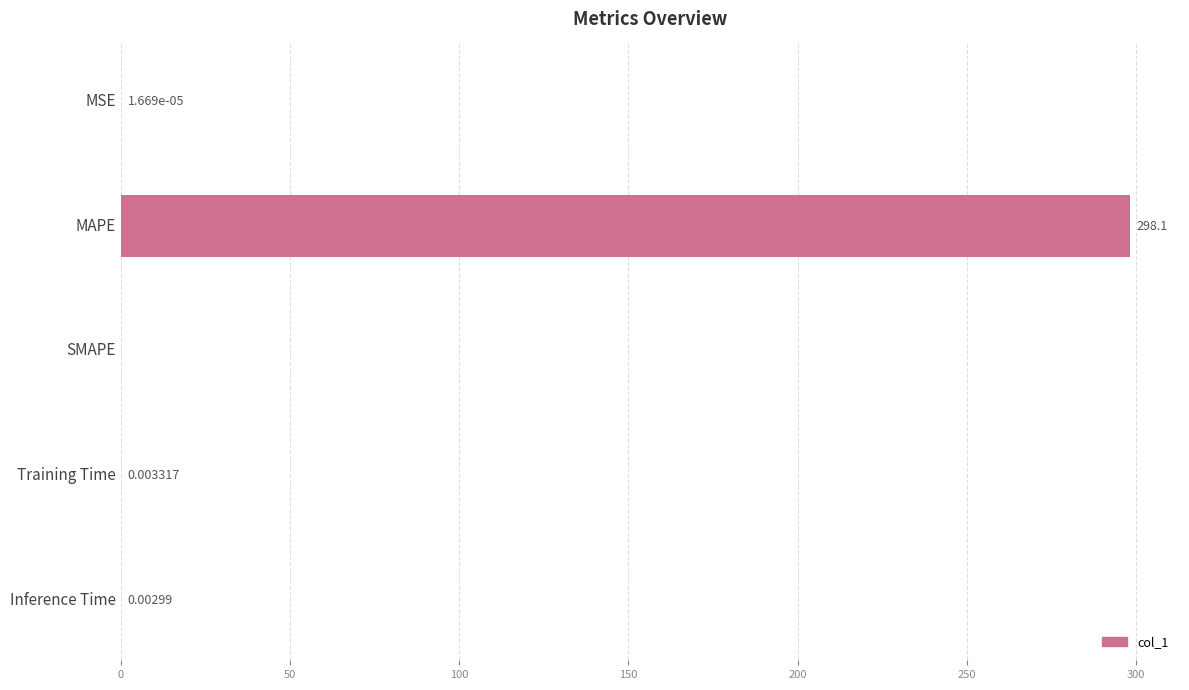

Are the bars grouped side by side (vs. stacked)?

No